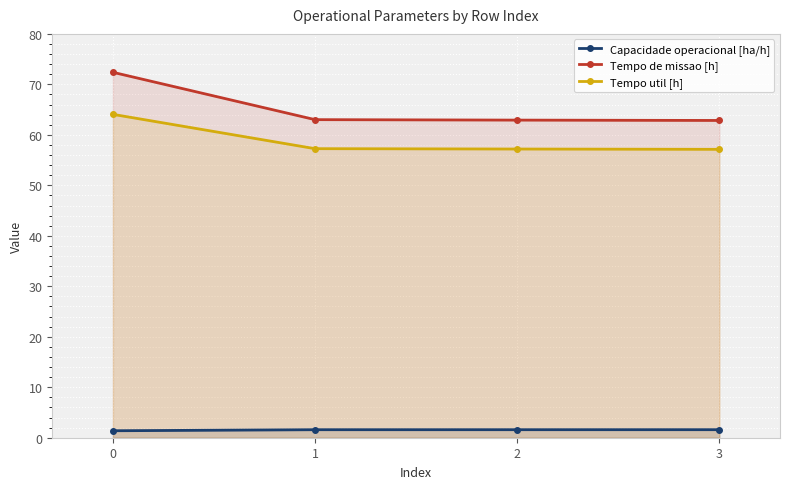

What is the spread (max minus min) of values at 3?

61.3